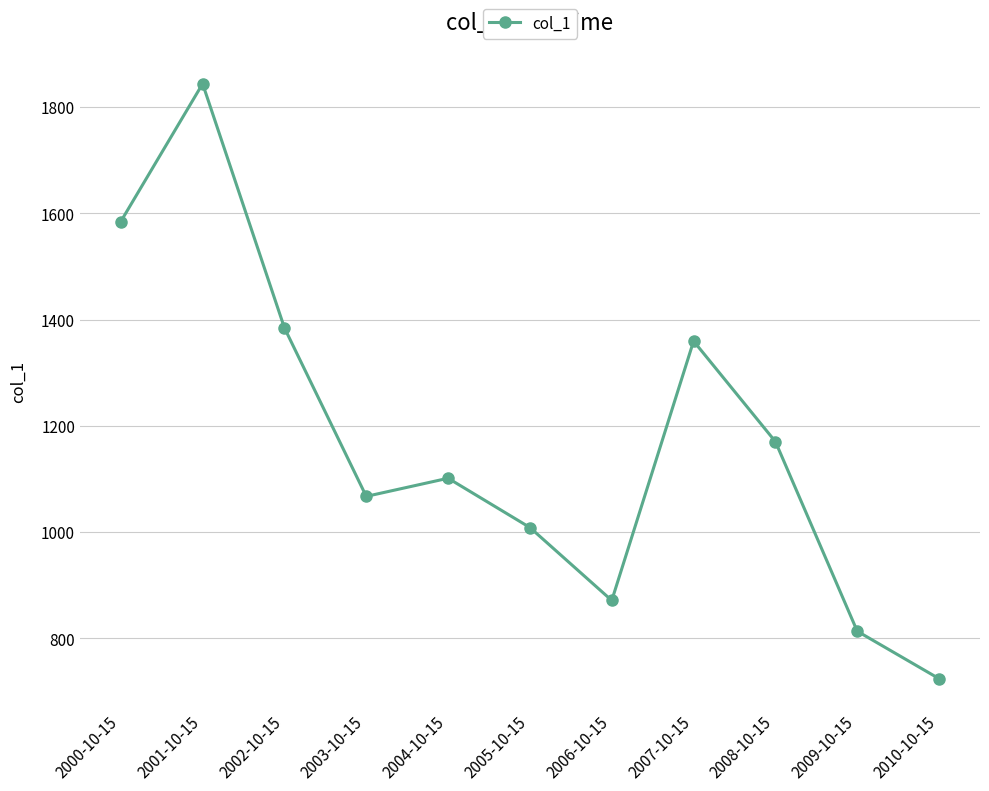

What is the difference between the values at 2001-10-15 and 2006-10-15?

972.5